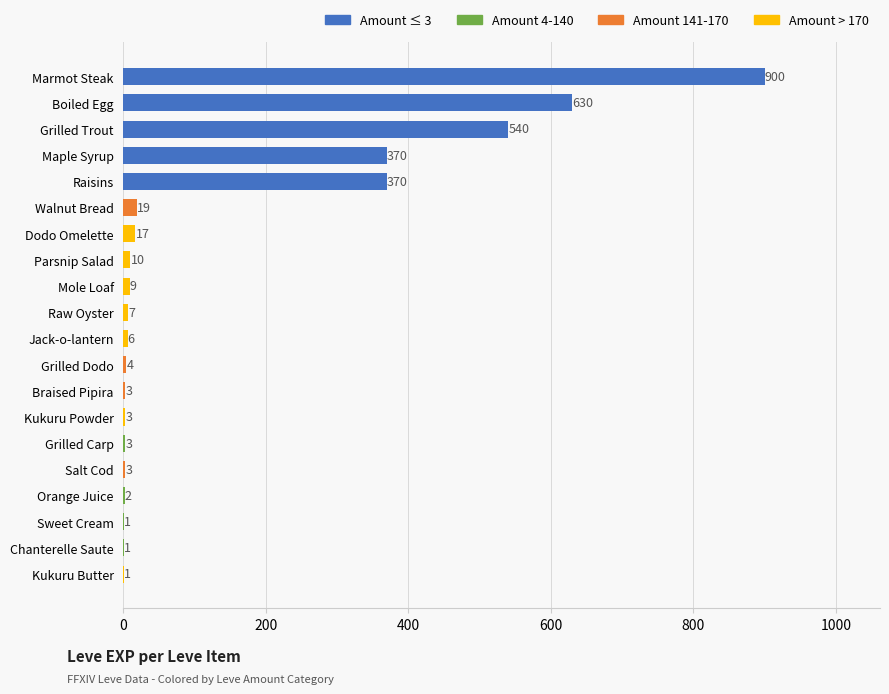

What is the change in value from Mole Loaf to Chanterelle Saute?

-8